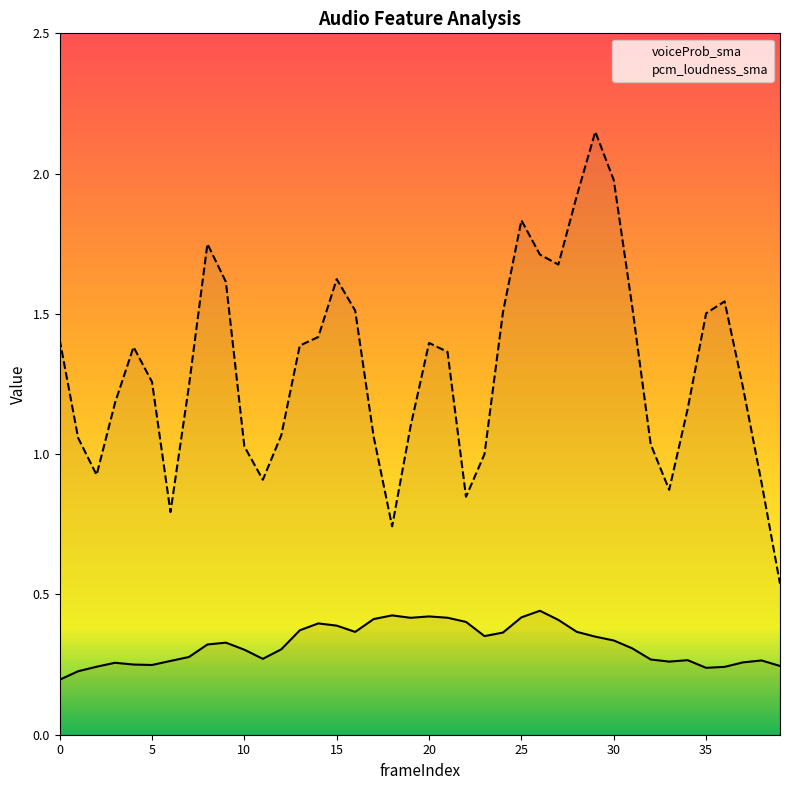

Where is the first local minimum for pcm_loudness_sma?

2